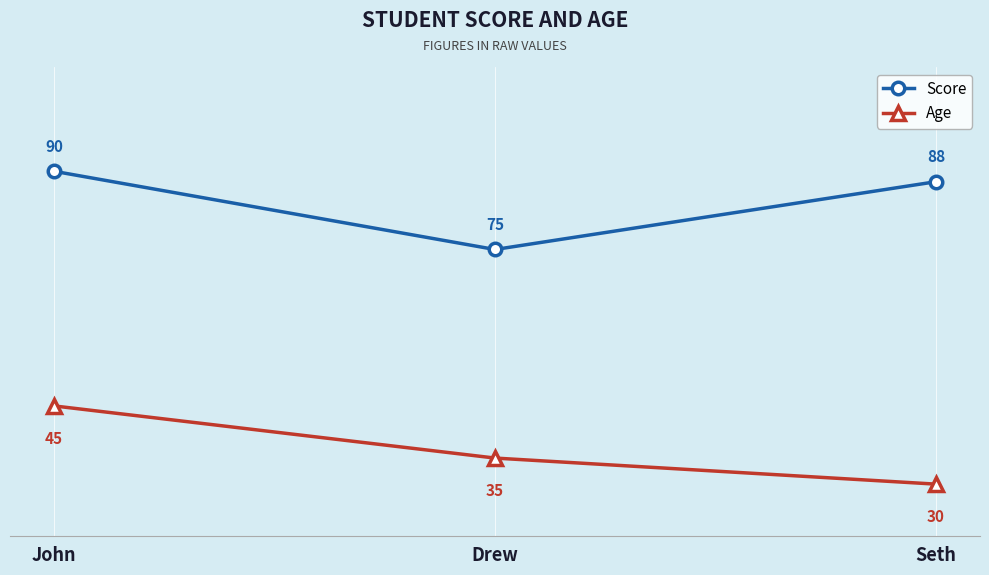

What is the difference between the highest and lowest values at Drew?

40